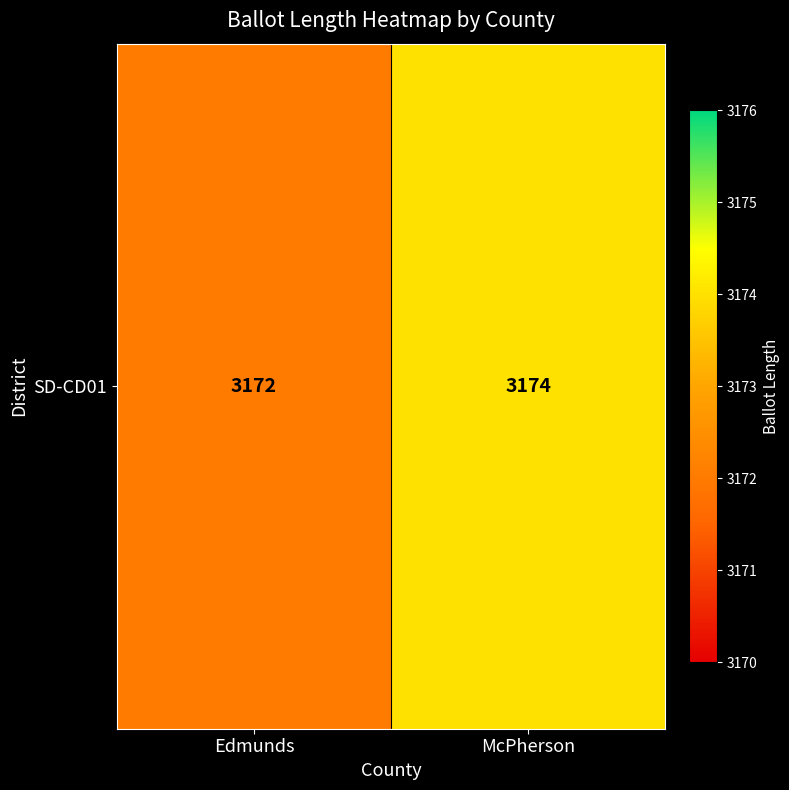

Rank the categories by value from highest to lowest.

McPherson, Edmunds